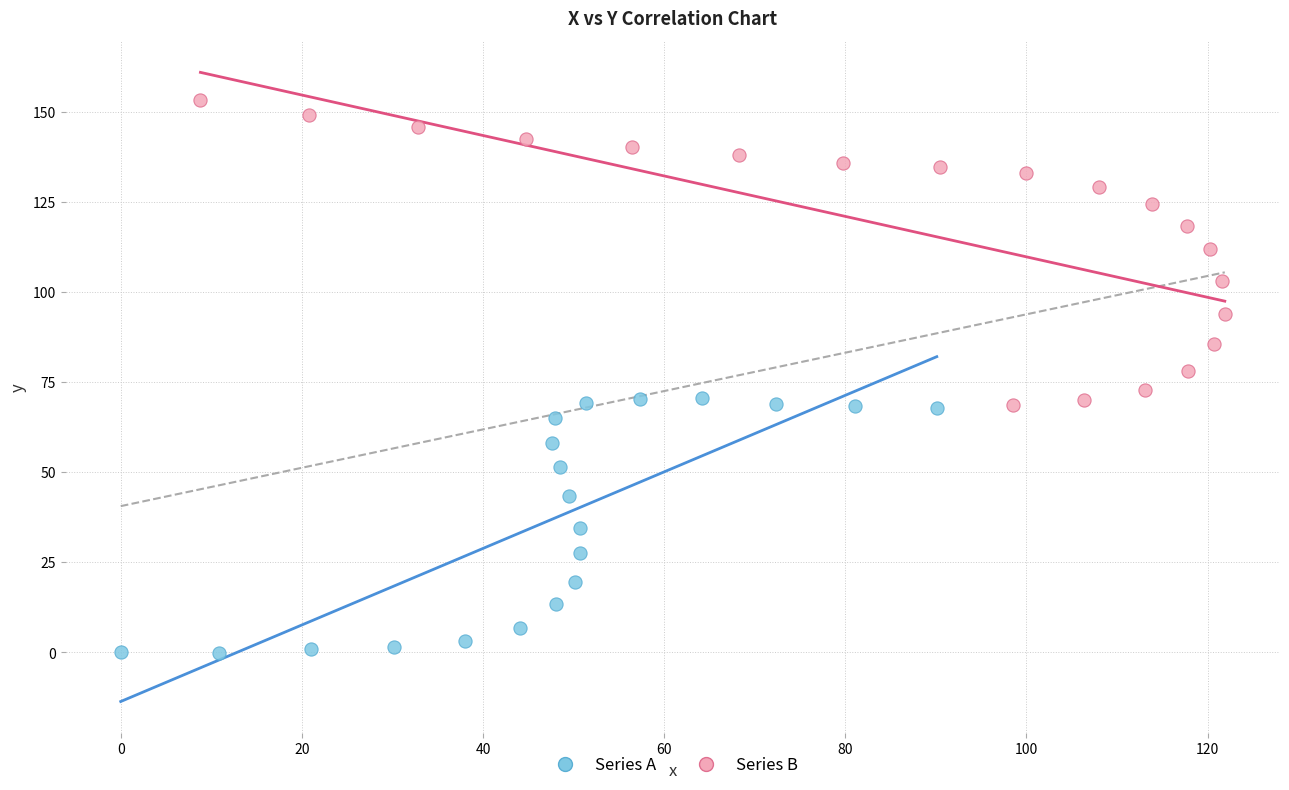

Which series contains the lowest Y value?

Series A